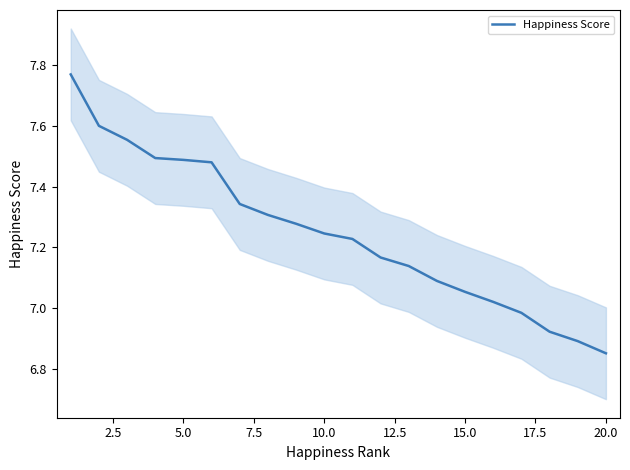

How many lines are shown in the chart?

1